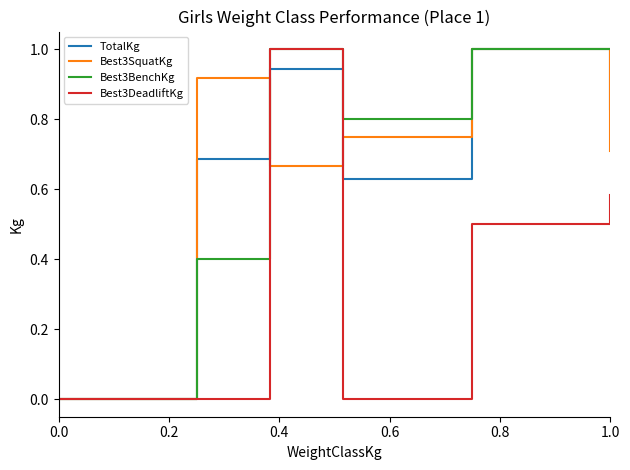

What is the sum of all Best3SquatKg values?

4.0